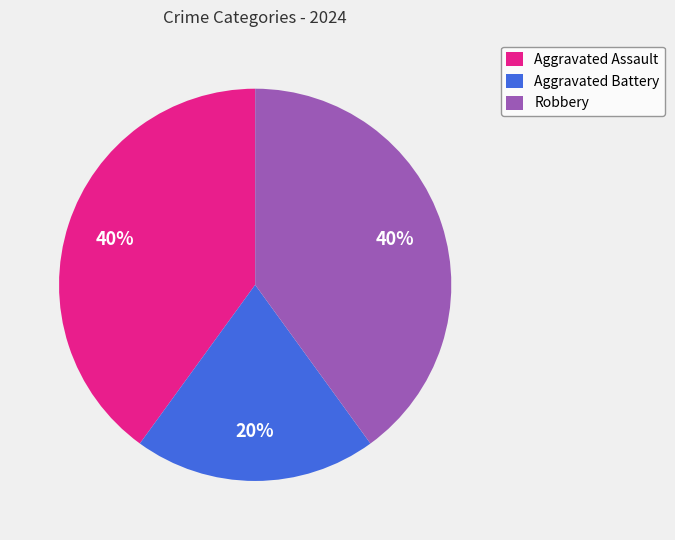

What percentage is the Robbery slice, to the nearest percent?

40%